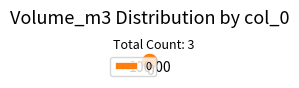

Is it true that 0 is 100% of the pie?

True